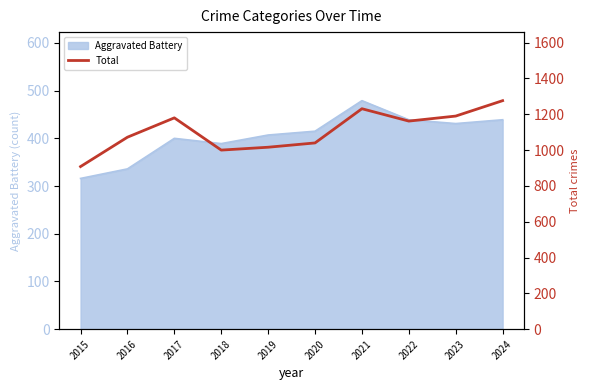

How many values exceed 1162?

4